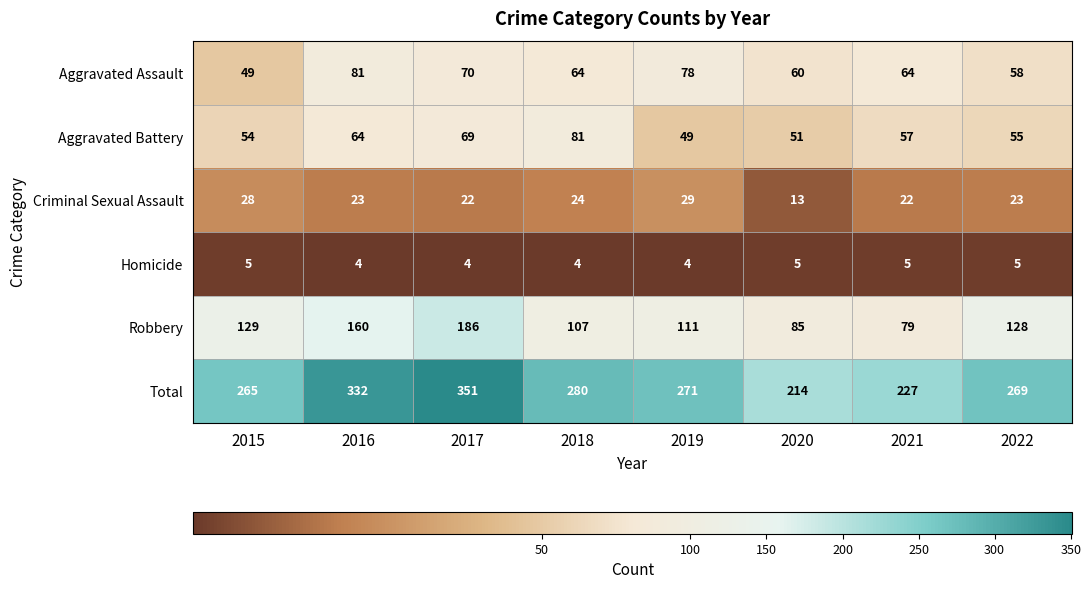

At which label is Robbery closest to 132?

2015